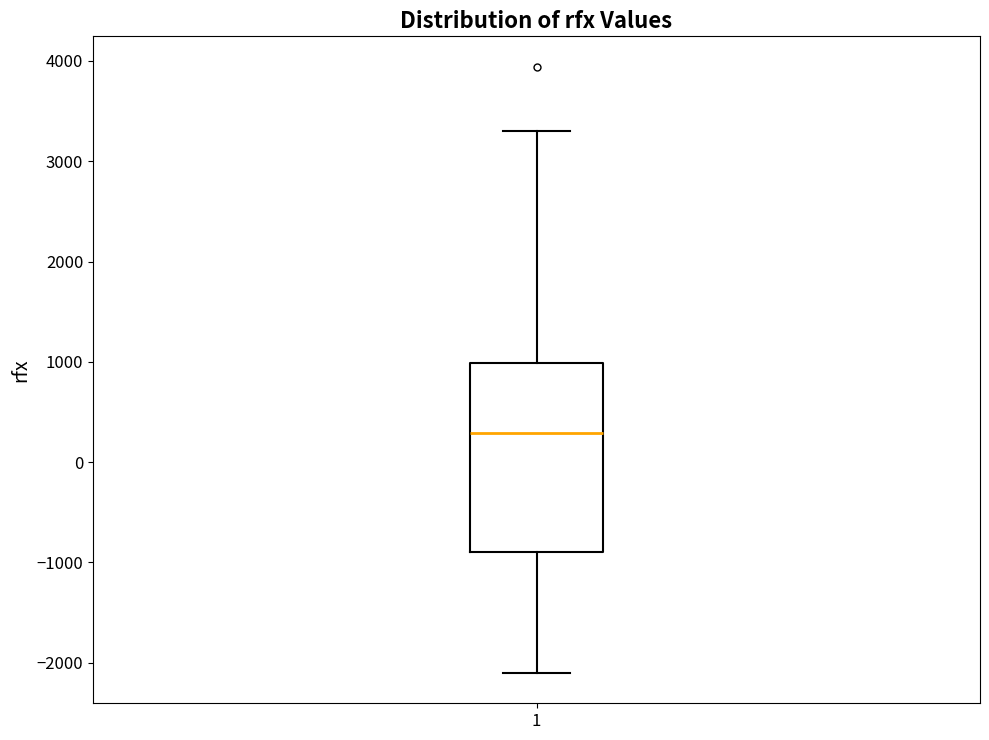

Read this box plot against the y-axis: the position of the median line, the range covered by the box, and the ends of both whiskers. The values are not printed on the chart, so give them approximately, as read against the axis.

median 300, box -900 to 1000, whiskers -2100 to 3300